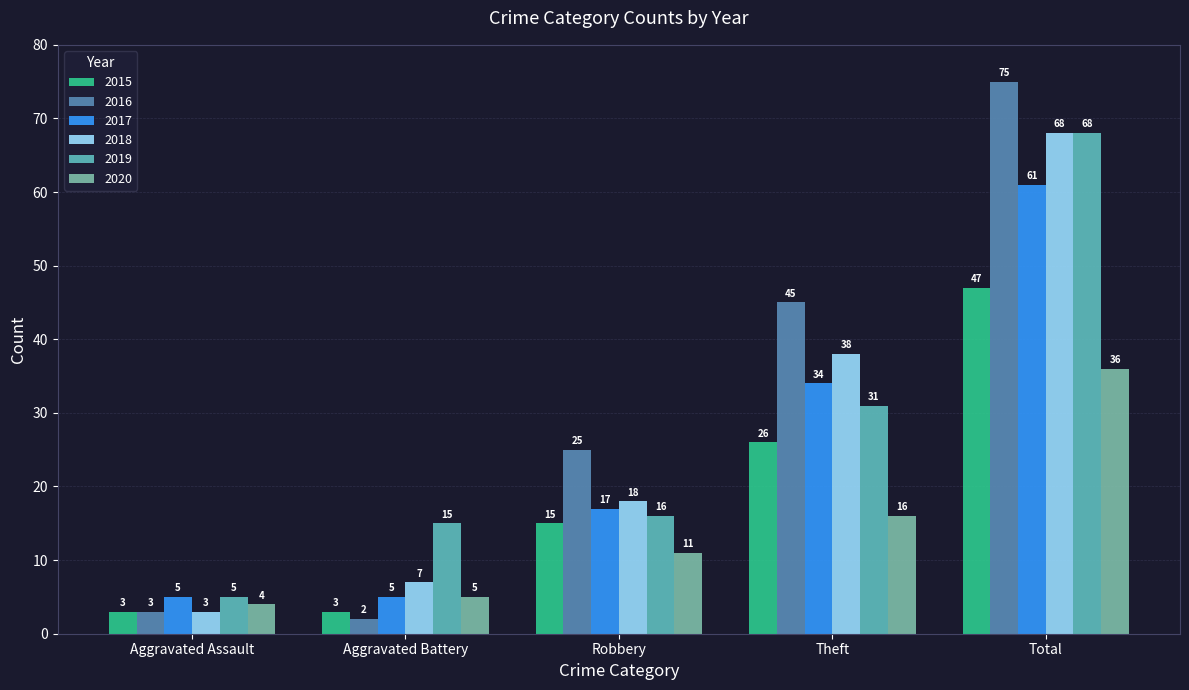

How many values in the 2015 series are below 15?

2